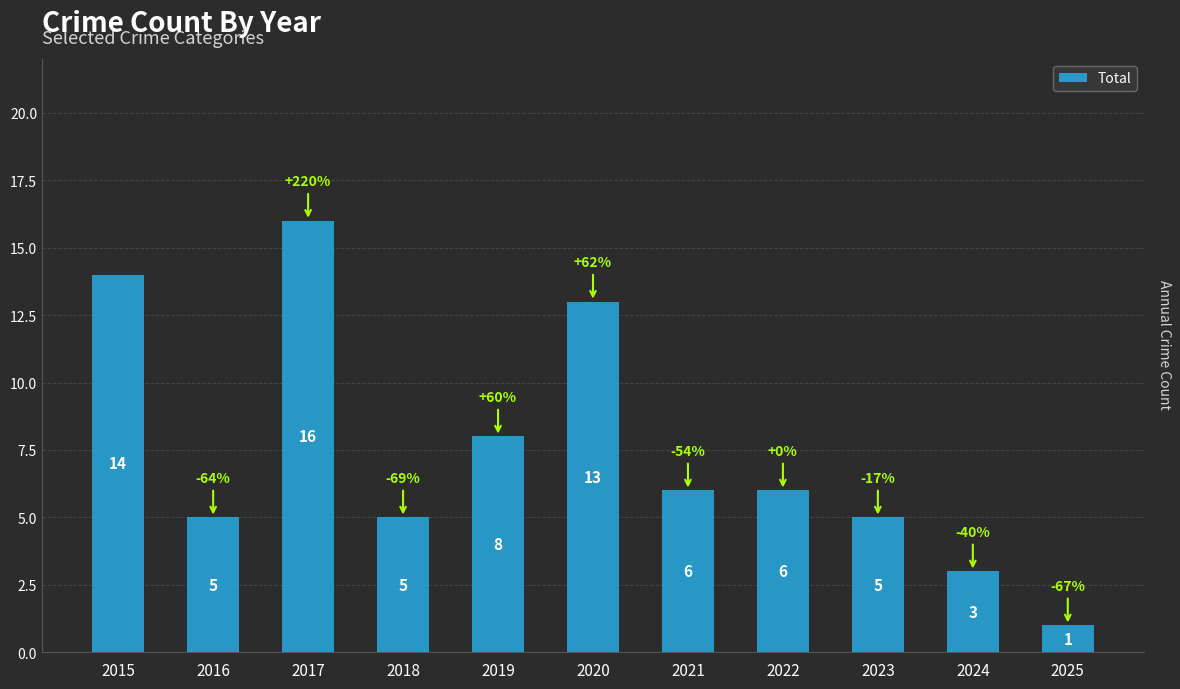

What is the smallest value displayed?

1